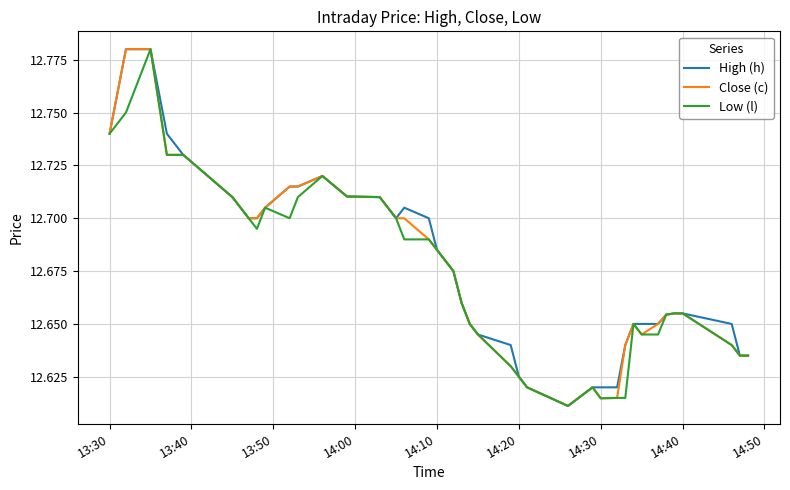

How many lines are shown in the chart?

3